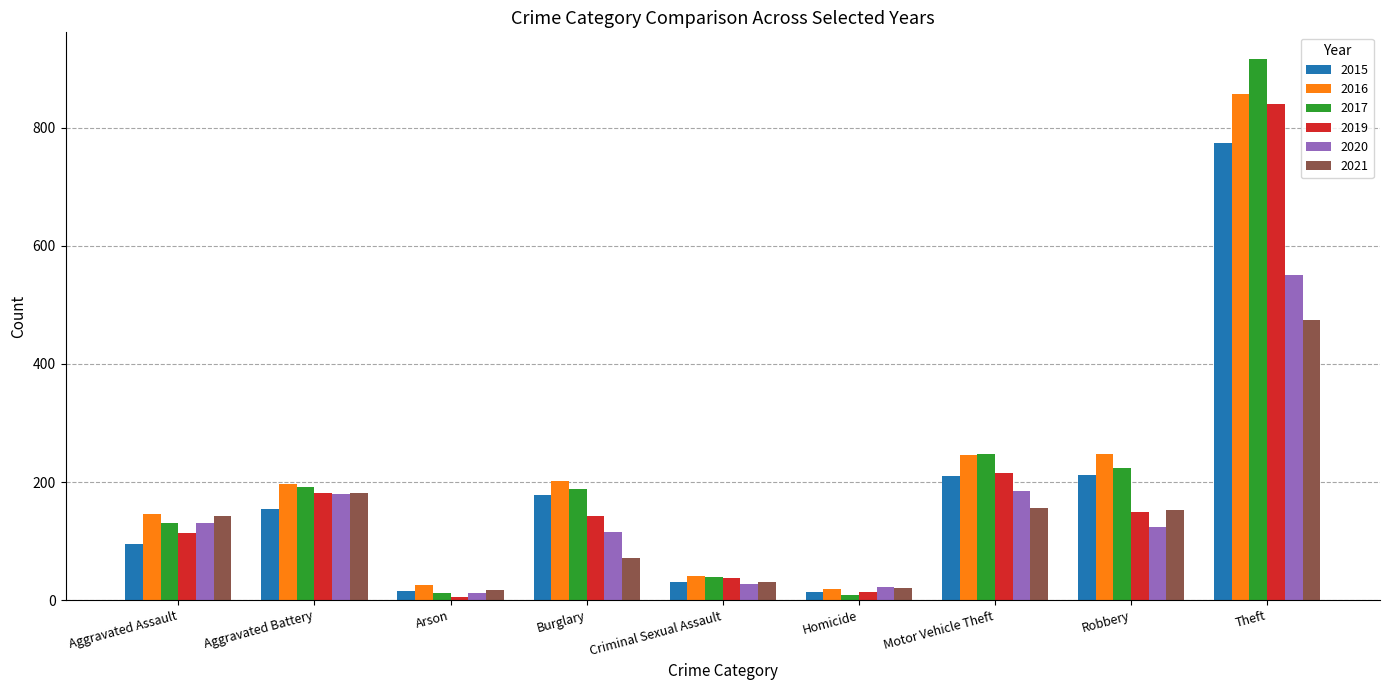

What value does the 2021 series have at Motor Vehicle Theft?

156